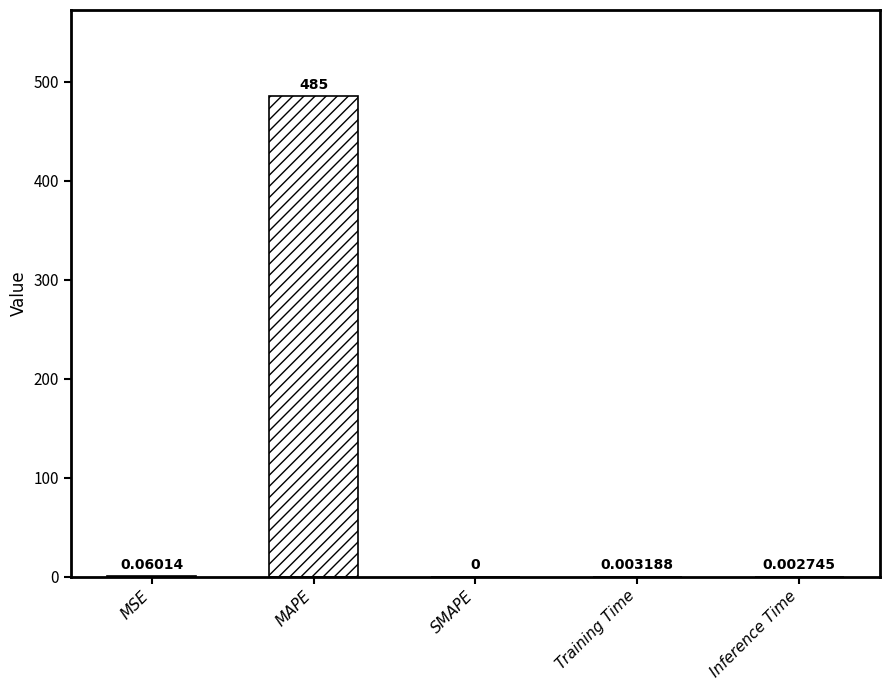

How many bars are there in total?

5